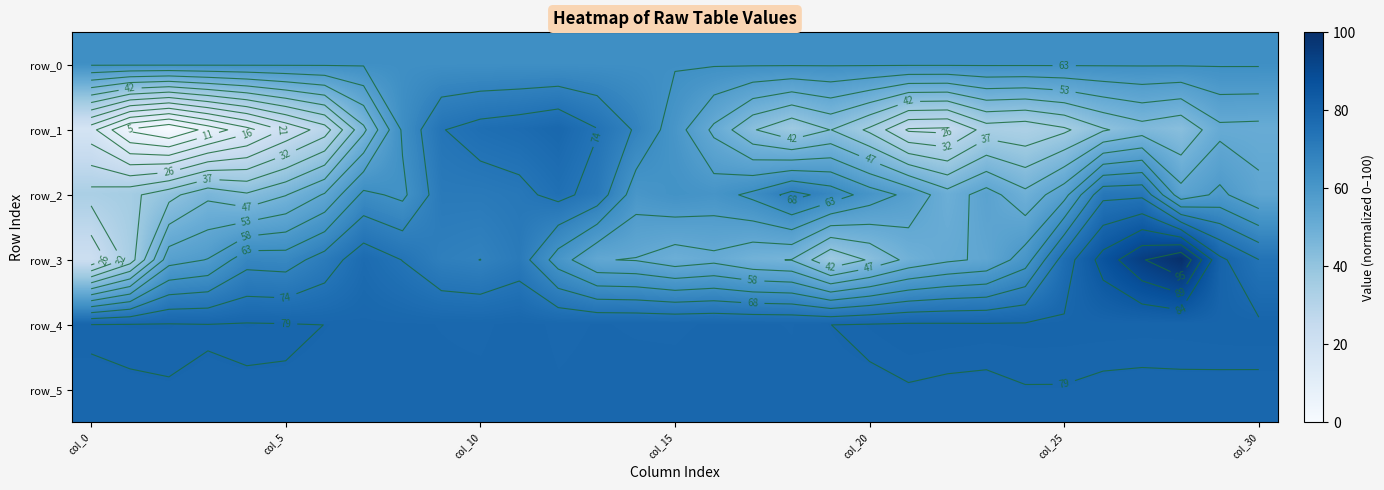

Where is row_0 nearest to the value 63?

col_0